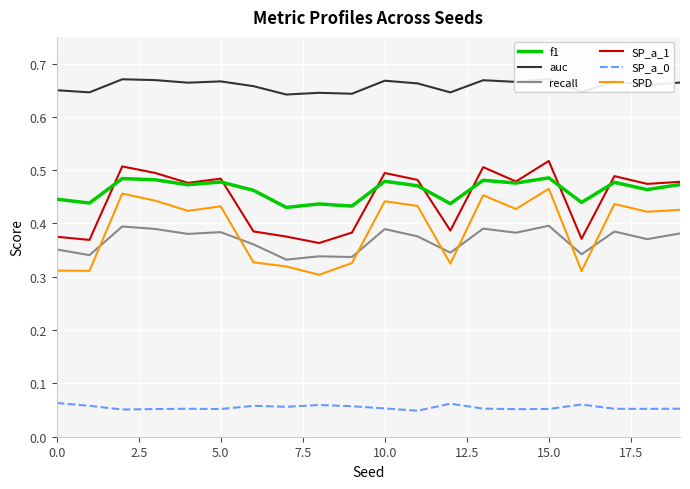

True or false: f1 and SP_a_0 cross at least once.

False